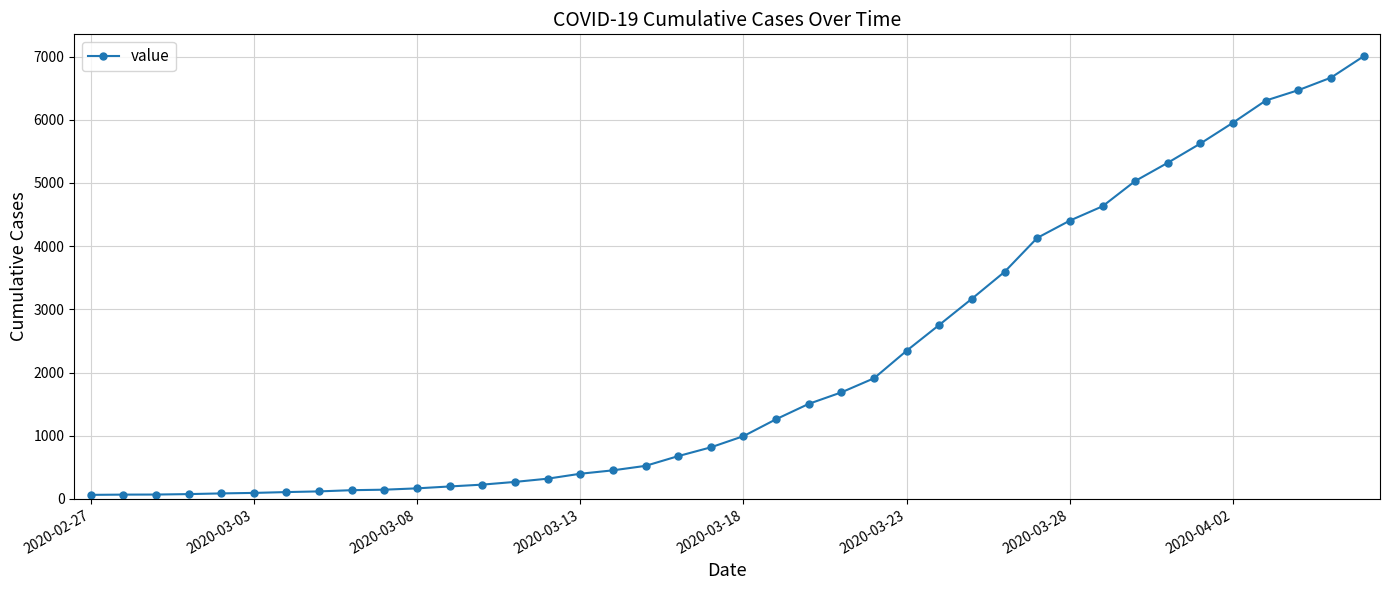

How many categories are shown in the chart?

40